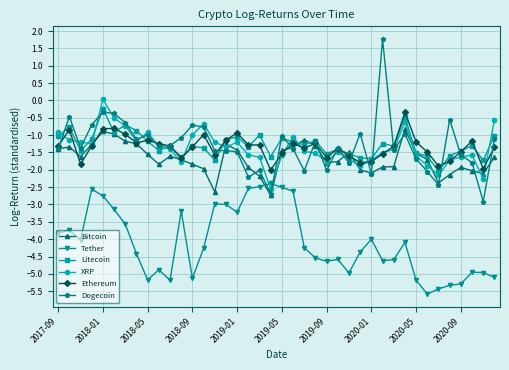

What is the sum of all Bitcoin values?

-67.1